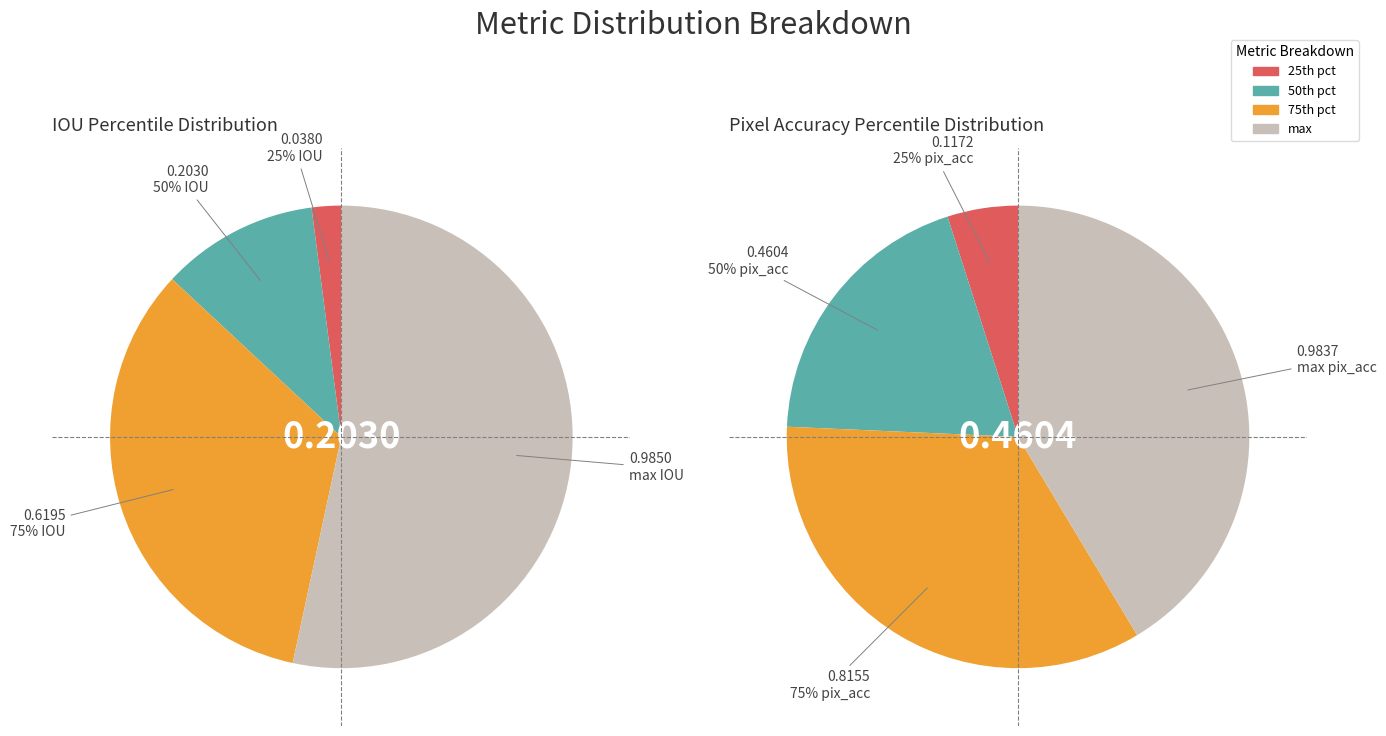

What is the largest slice in the pie chart?

max